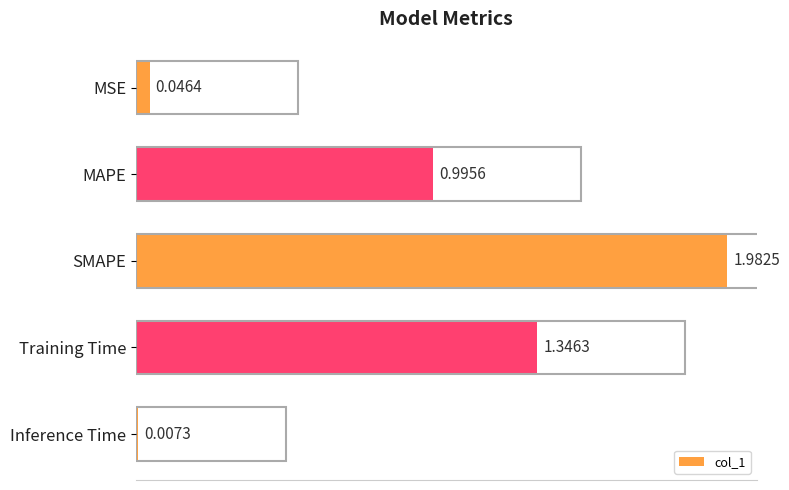

At which label is the value closest to 0?

Inference Time